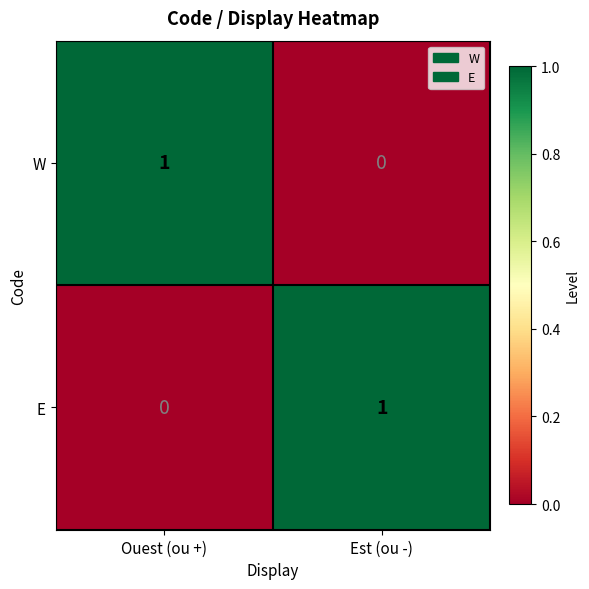

Reading left to right, transcribe all the data shown in this chart.

W: Ouest (ou +)=1	Est (ou -)=0
E: Ouest (ou +)=0	Est (ou -)=1